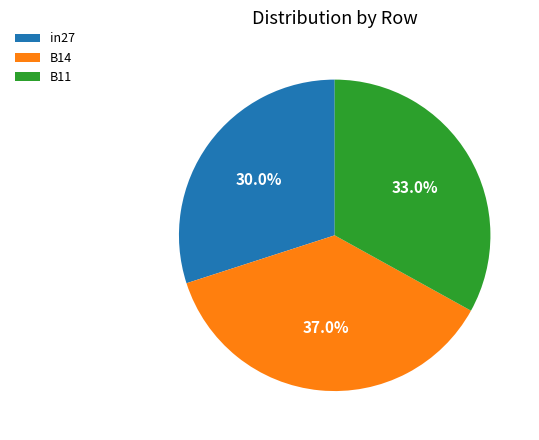

Is there any slice that represents more than half of the pie?

No